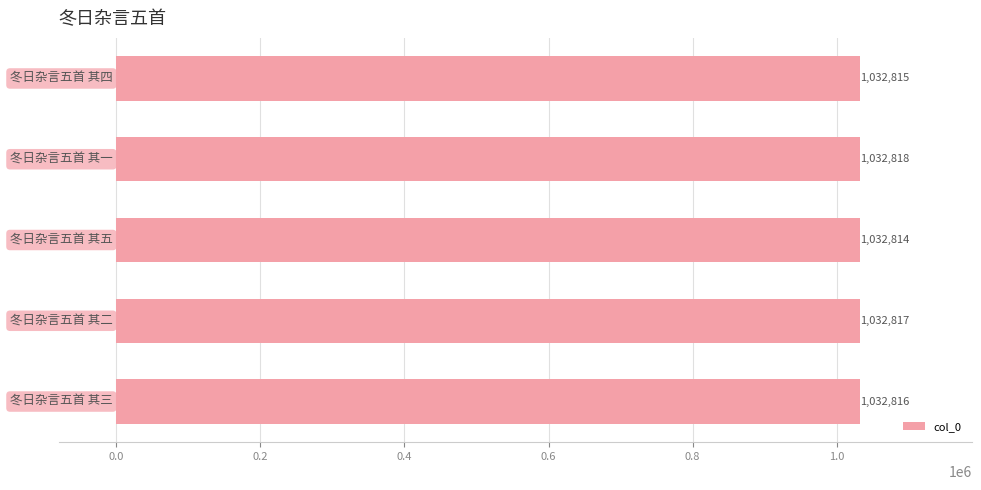

What is the maximum value shown in the chart?

1032818